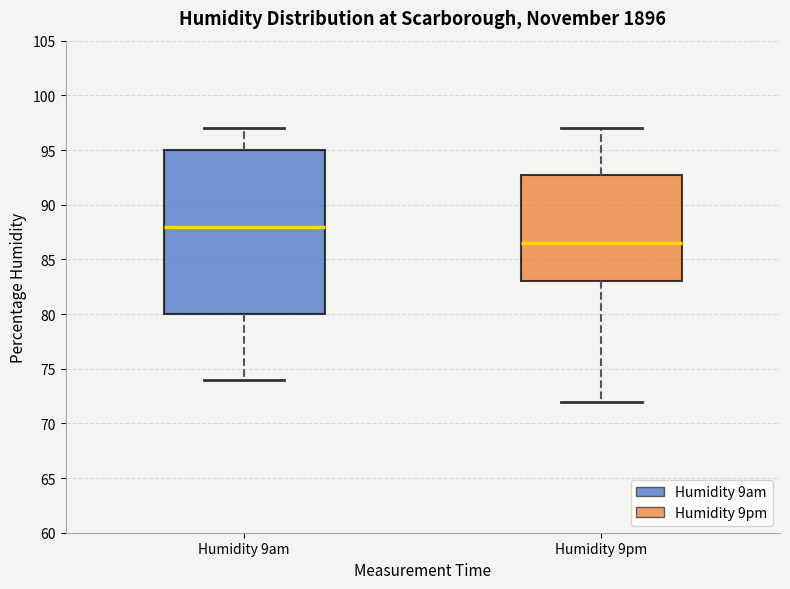

Reading left to right, transcribe this box plot: for each box, give where its median line is, the range the box spans, and where its two whiskers end, as read against the y-axis. The values are not printed on the chart, so give them approximately, as read against the axis.

Humidity 9am: median 88.0, box 80.0 to 95.0, whiskers 74.0 to 97.0
Humidity 9pm: median 86.5, box 83.0 to 93.0, whiskers 72.0 to 97.0